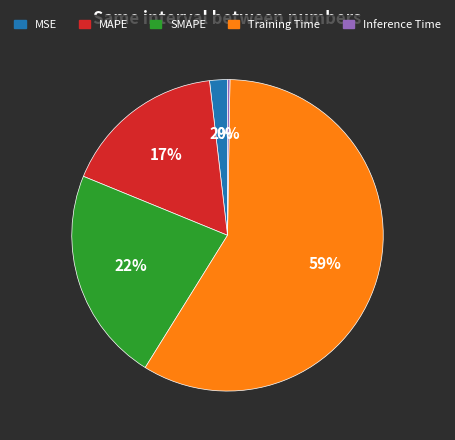

What is the largest slice in the pie chart?

Training Time